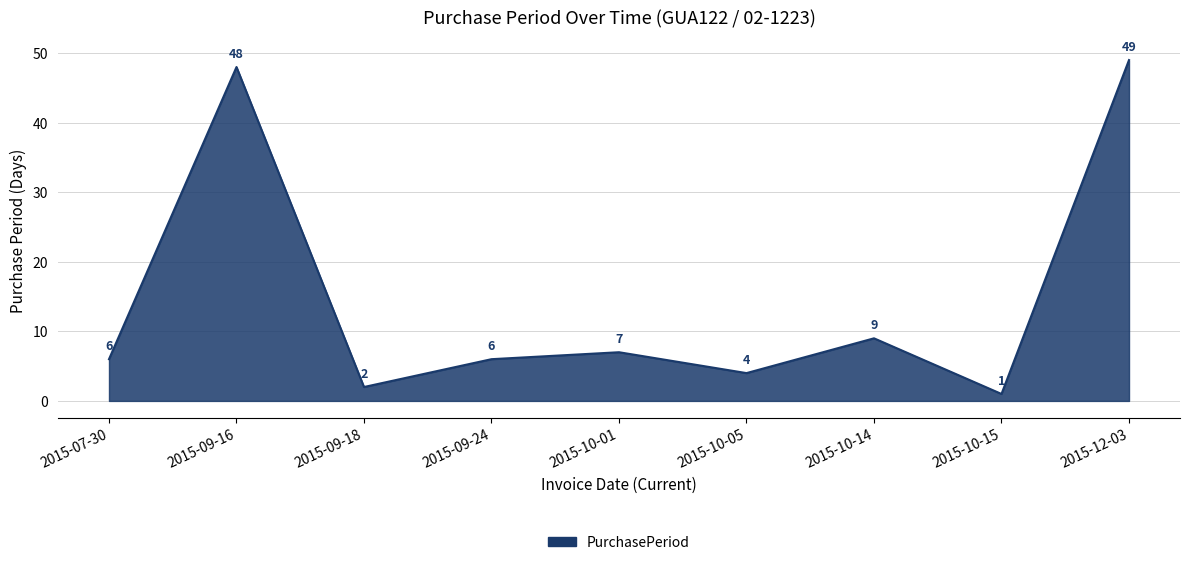

At which label is the value closest to 25?

2015-10-14